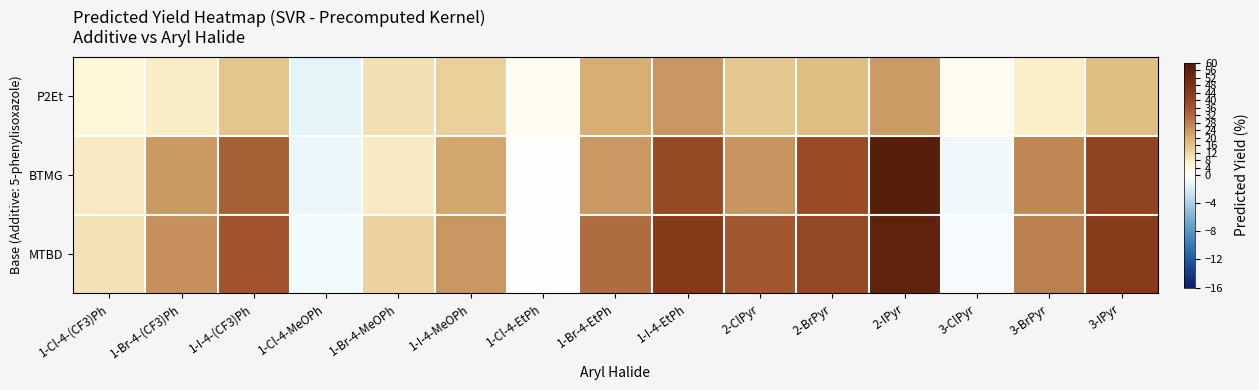

Reading left to right, transcribe all the data shown in this chart.

P2Et: 1-Cl-4-(CF3)Ph=5.8	1-Br-4-(CF3)Ph=7.9	1-I-4-(CF3)Ph=15.8	1-Cl-4-MeOPh=-1.4	1-Br-4-MeOPh=10.3	1-I-4-MeOPh=13.5	1-Cl-4-EtPh=2.3	1-Br-4-EtPh=19.8	1-I-4-EtPh=24.0	2-ClPyr=14.8	2-BrPyr=17.0	2-IPyr=23.2	3-ClPyr=2.3	3-BrPyr=7.4	3-IPyr=16.6
BTMG: 1-Cl-4-(CF3)Ph=8.4	1-Br-4-(CF3)Ph=23.4	1-I-4-(CF3)Ph=33.6	1-Cl-4-MeOPh=-1.1	1-Br-4-MeOPh=8.3	1-I-4-MeOPh=20.9	1-Cl-4-EtPh=0.2	1-Br-4-EtPh=23.6	1-I-4-EtPh=38.5	2-ClPyr=24.3	2-BrPyr=38.2	2-IPyr=57.0	3-ClPyr=-0.8	3-BrPyr=26.7	3-IPyr=41.2
MTBD: 1-Cl-4-(CF3)Ph=10.0	1-Br-4-(CF3)Ph=24.8	1-I-4-(CF3)Ph=35.9	1-Cl-4-MeOPh=-0.6	1-Br-4-MeOPh=12.7	1-I-4-MeOPh=24.0	1-Cl-4-EtPh=0.2	1-Br-4-EtPh=31.3	1-I-4-EtPh=44.3	2-ClPyr=35.1	2-BrPyr=39.5	2-IPyr=55.2	3-ClPyr=-0.5	3-BrPyr=28.1	3-IPyr=43.7